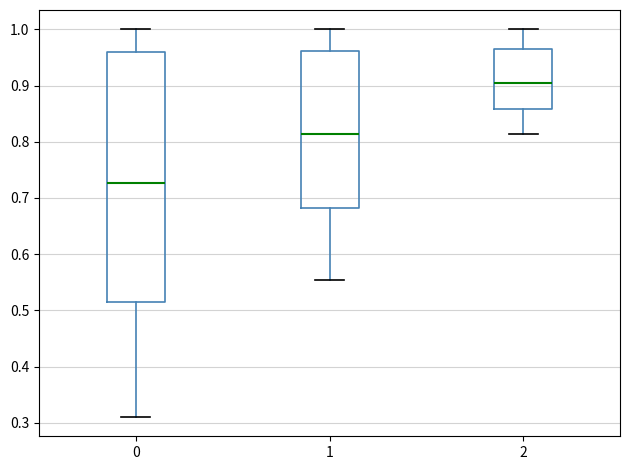

Reading left to right, read every box against the y-axis: the position of its median line, the range the box covers, and the ends of its whiskers. The values are not printed on the chart, so give them approximately, as read against the axis.

0: median 0.73, box 0.51 to 0.96, whiskers 0.31 to 1.00
1: median 0.81, box 0.68 to 0.96, whiskers 0.55 to 1.00
2: median 0.90, box 0.86 to 0.96, whiskers 0.81 to 1.00